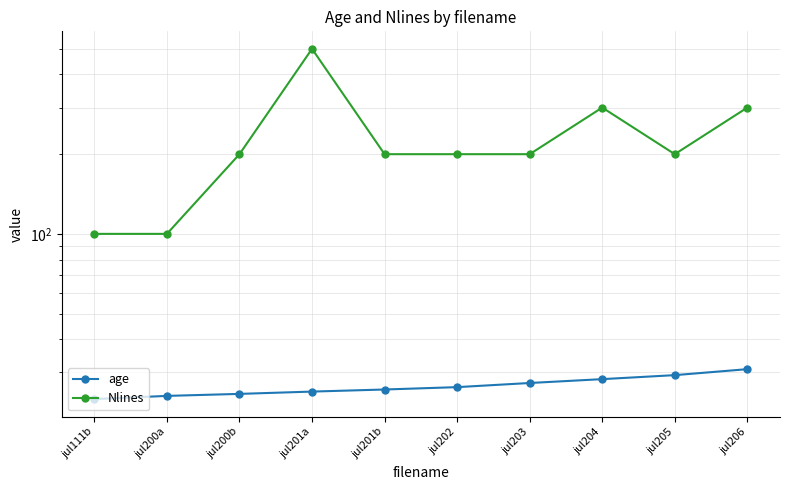

Rank the categories by age value from lowest to highest.

jul111b, jul200a, jul200b, jul201a, jul201b, jul202, jul203, jul204, jul205, jul206